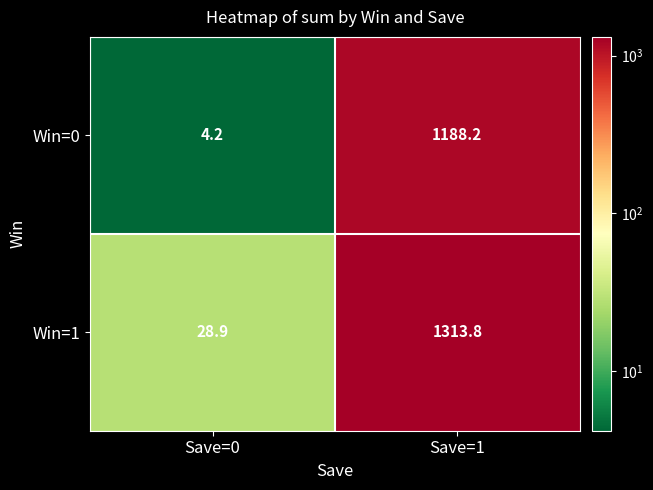

What is the difference between the Win=0 values at Save=0 and Save=1?

1184.0